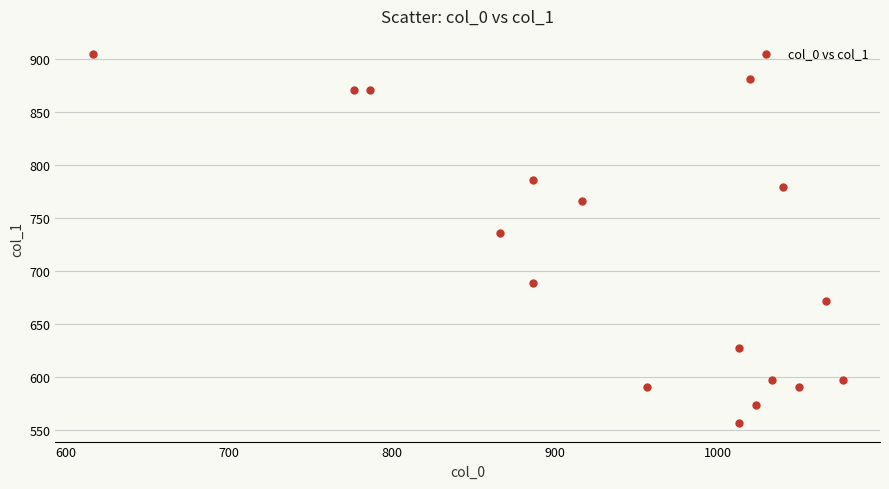

What is the range of Y values (max minus min)?

347.6